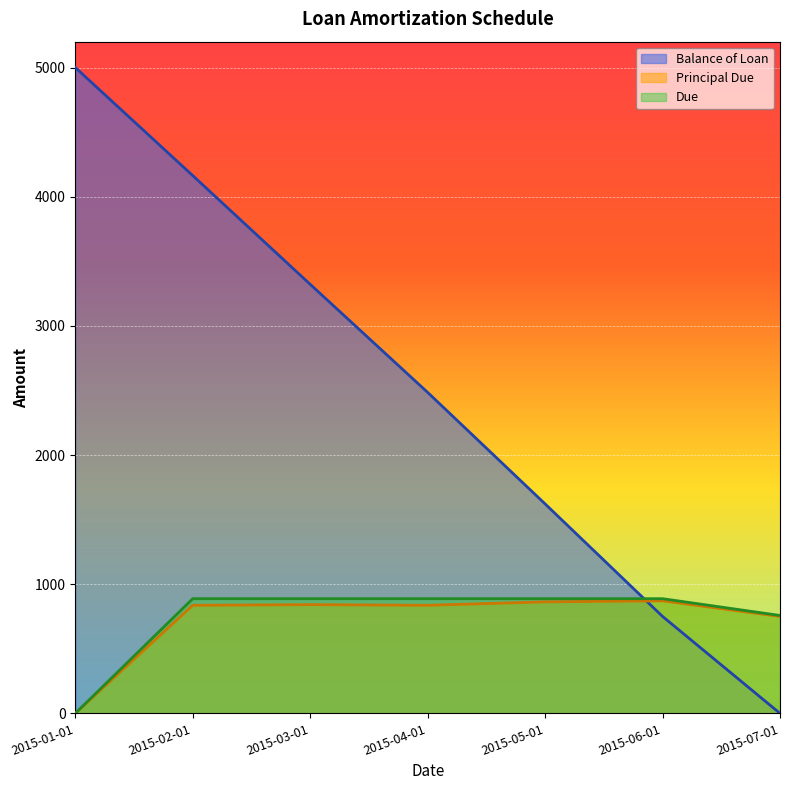

Rank the series by their maximum value, from lowest to highest.

Principal Due, Due, Balance of Loan